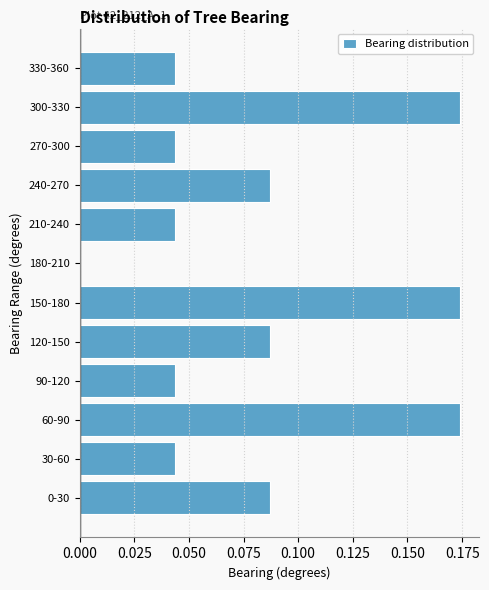

Between 60-90 and 240-270, which is larger?

60-90